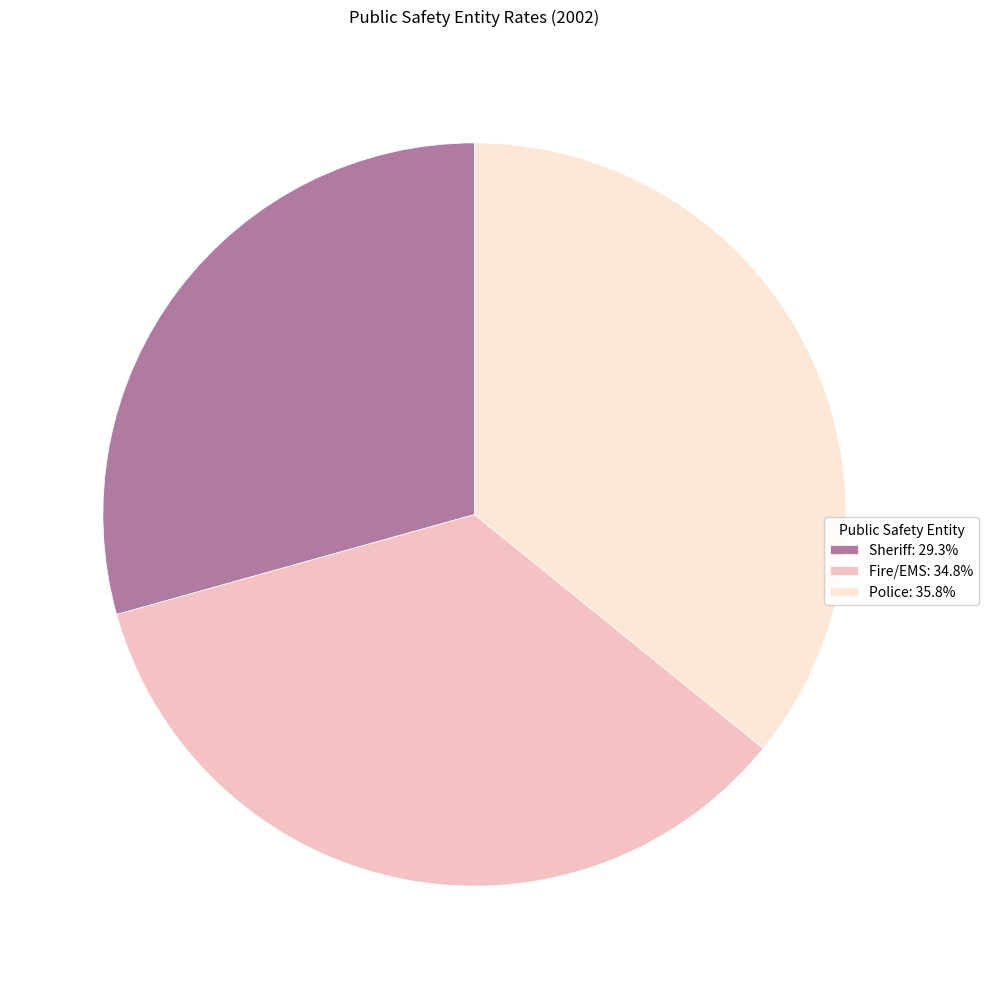

Which category has the biggest portion of the pie?

Police